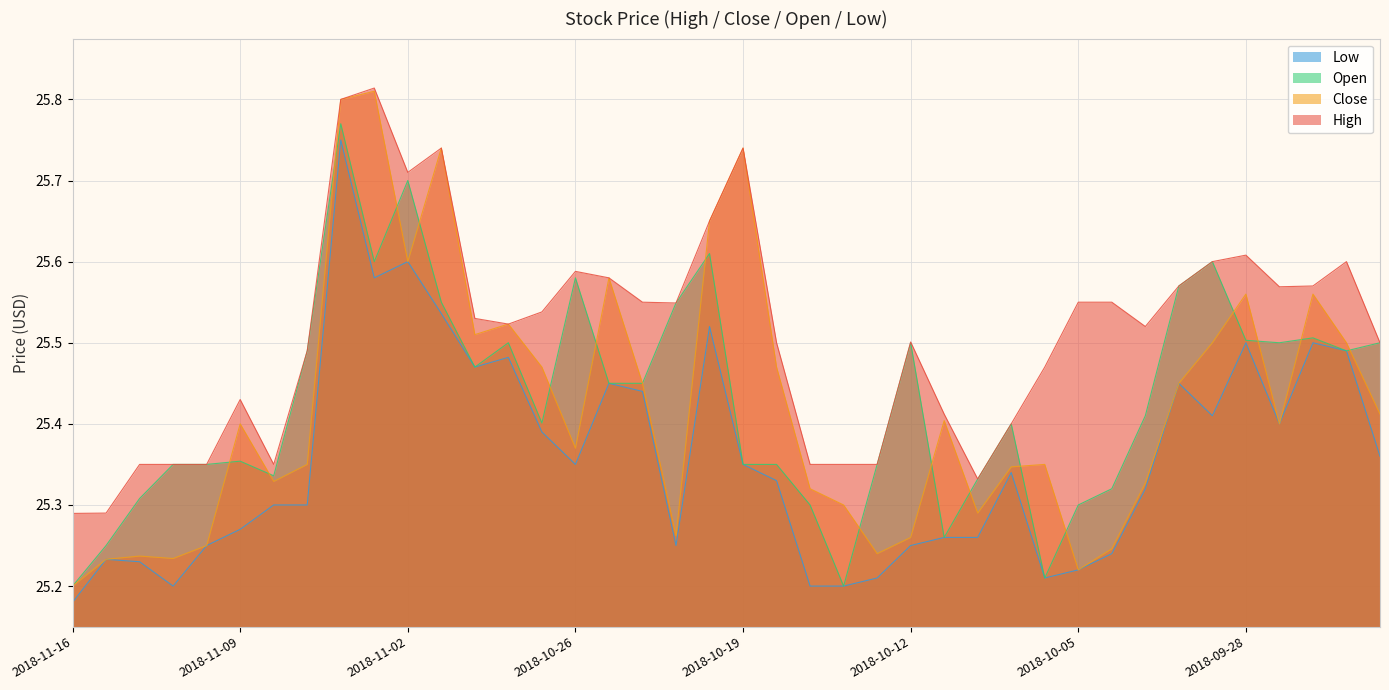

What is the sum of all close values?

1016.9